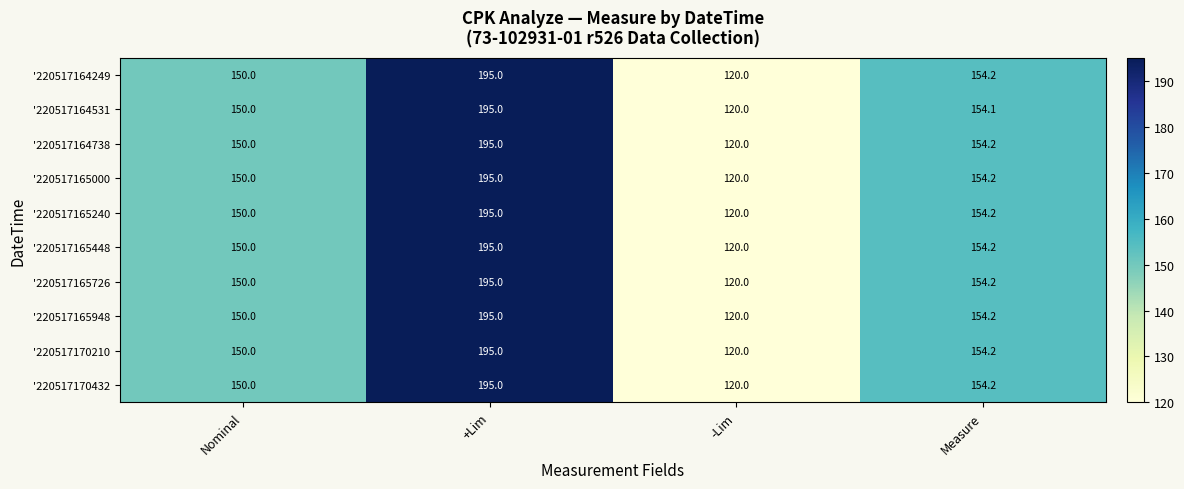

At which label is '220517164738 closest to 157?

Measure